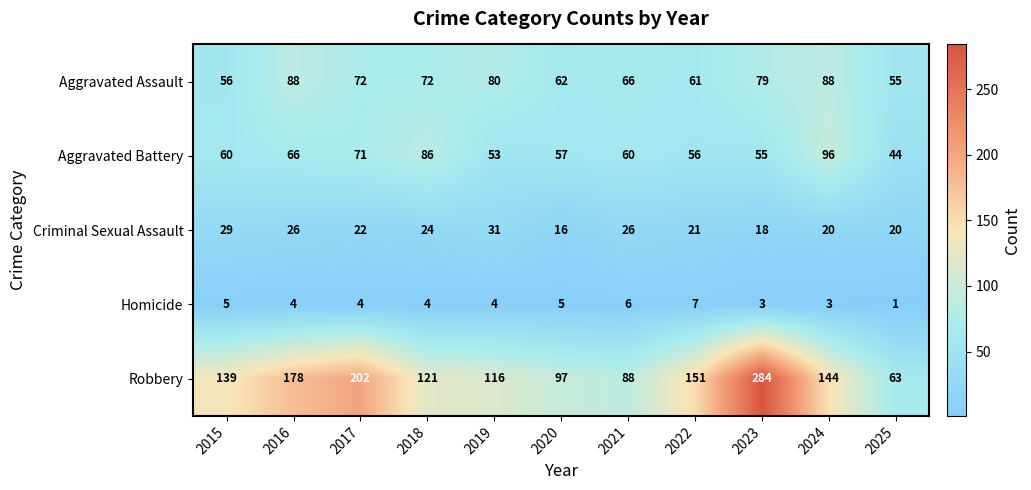

What is the greatest value displayed?

284